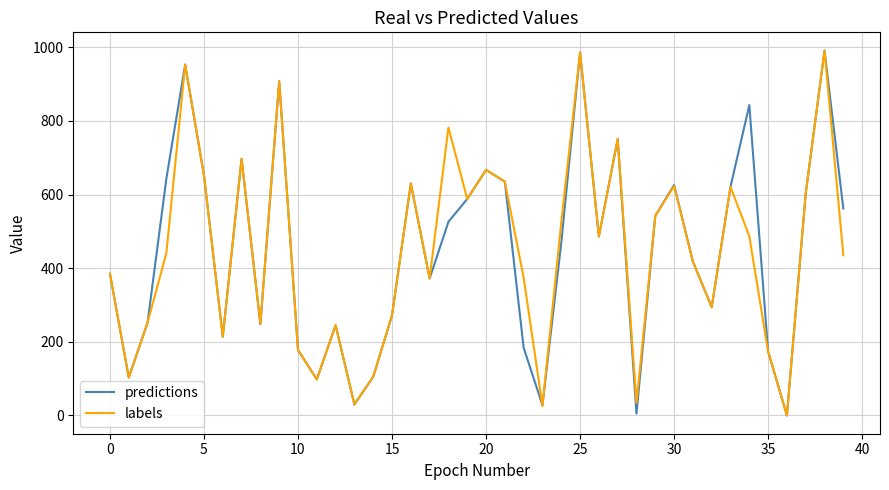

What is the greatest value displayed?

991